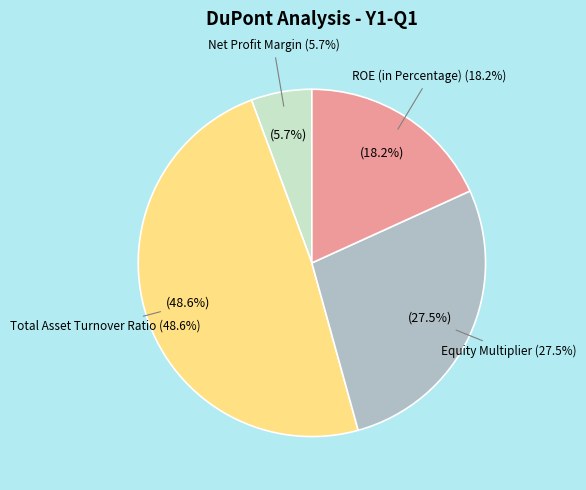

Which has a higher value, Net Profit Margin or Total Asset Turnover Ratio?

Total Asset Turnover Ratio